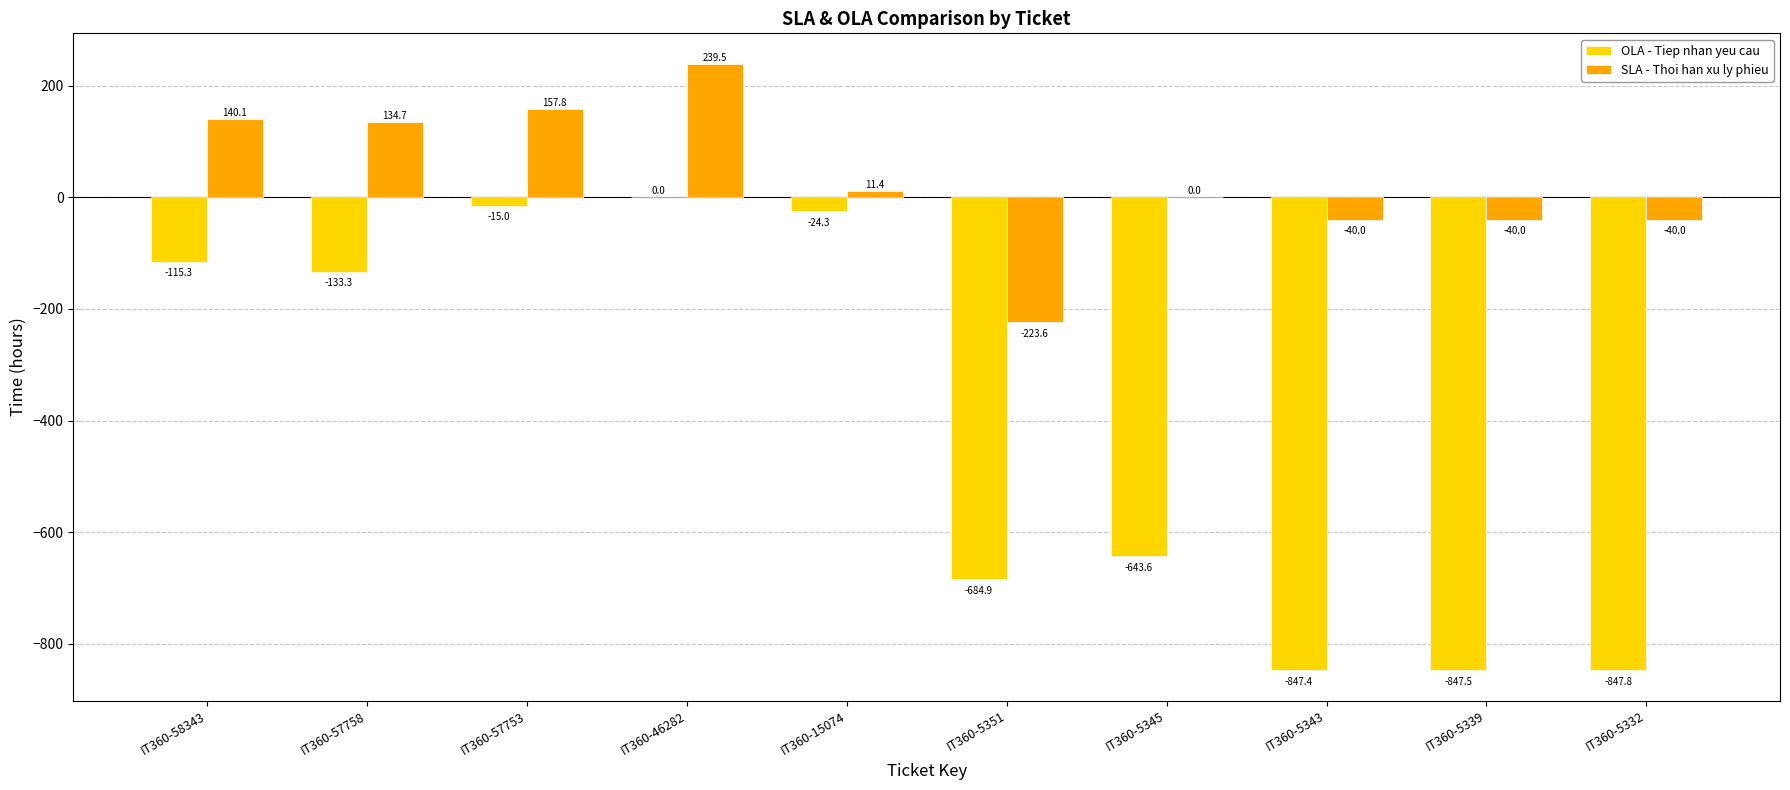

How many distinct data groups are displayed?

2